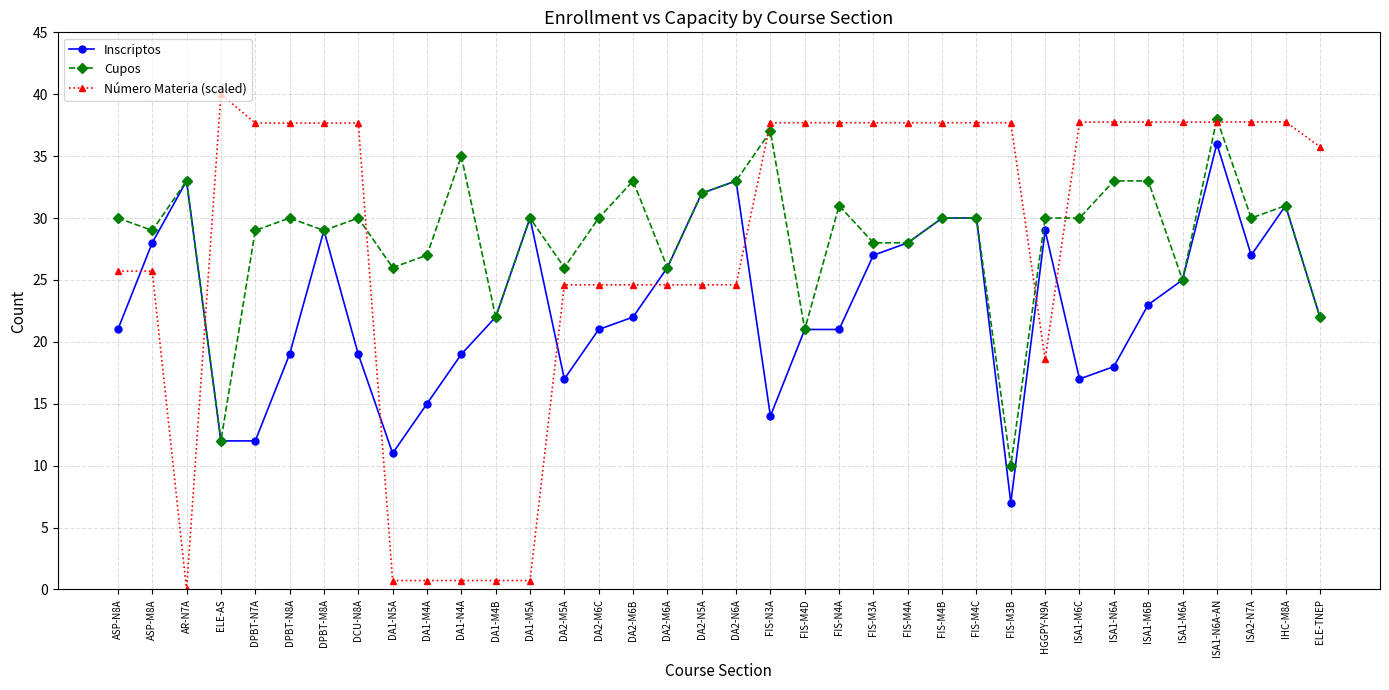

What is the value of the Inscriptos point at the 13th from the left?

30.0